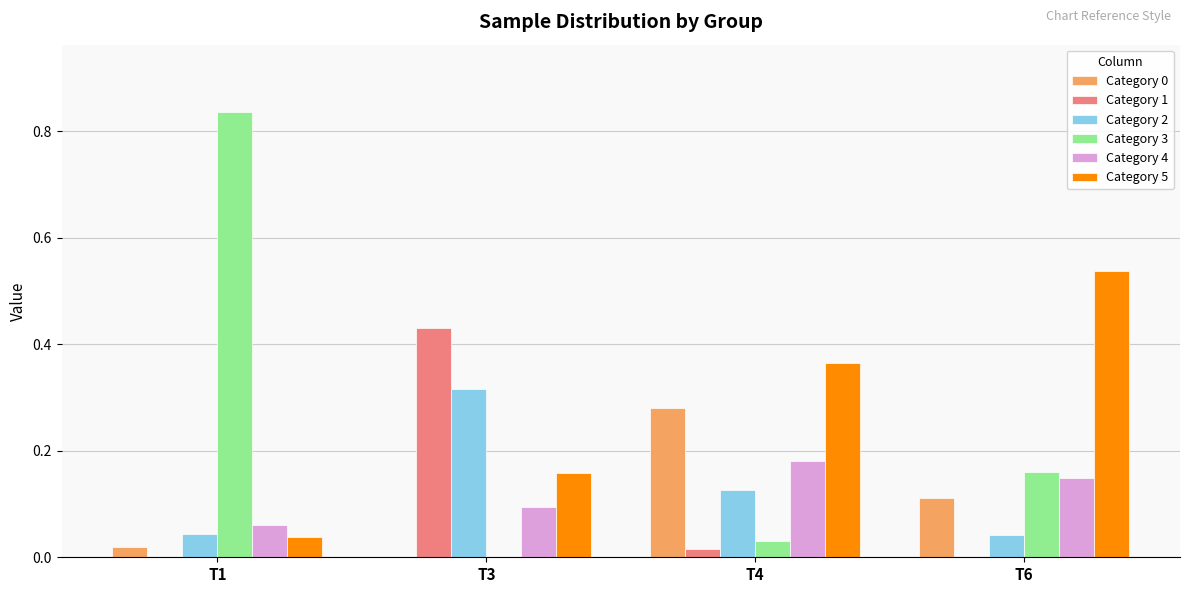

What is the sum of all Category 3 values?

1.0